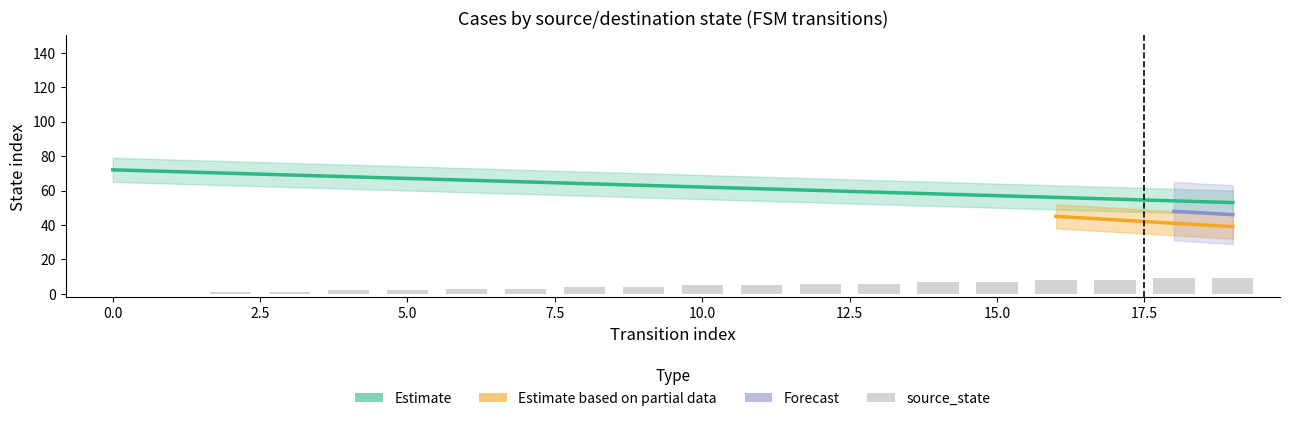

Reading left to right, what are all the values shown in this chart?

0=0	1=0	2=1	3=1	4=2	5=2	6=3	7=3	8=4	9=4	10=5	11=5	12=6	13=6	14=7	15=7	16=8	17=8	18=9	19=9